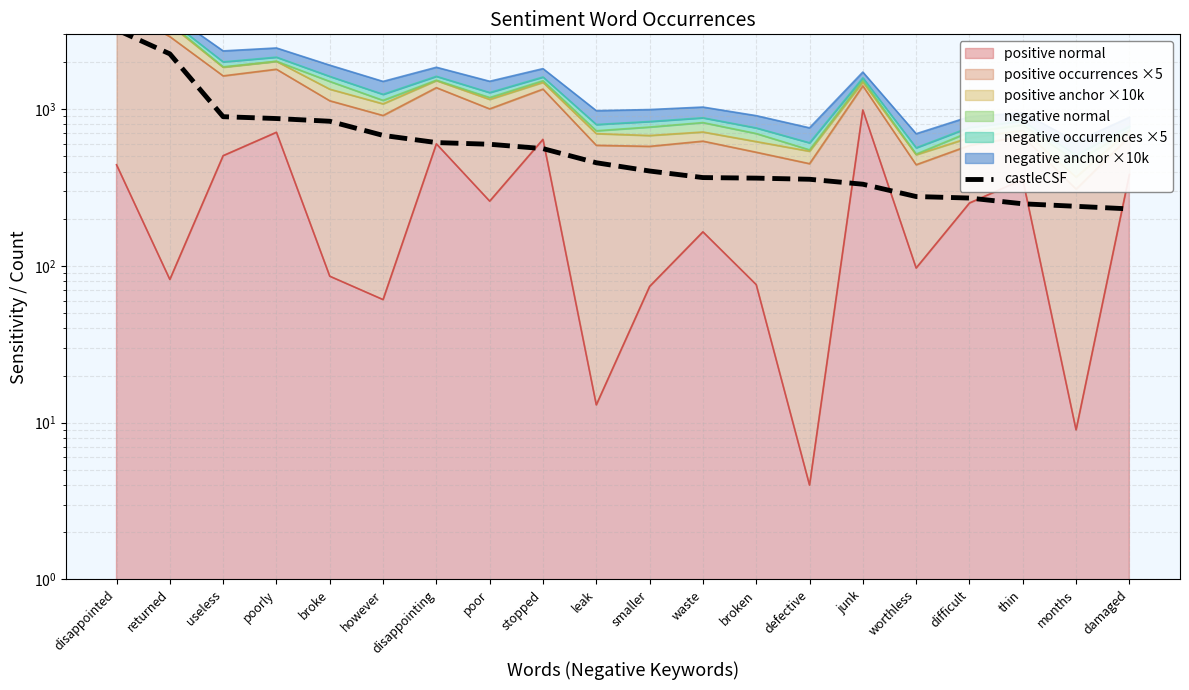

The value at thin is 441. True or false?

False